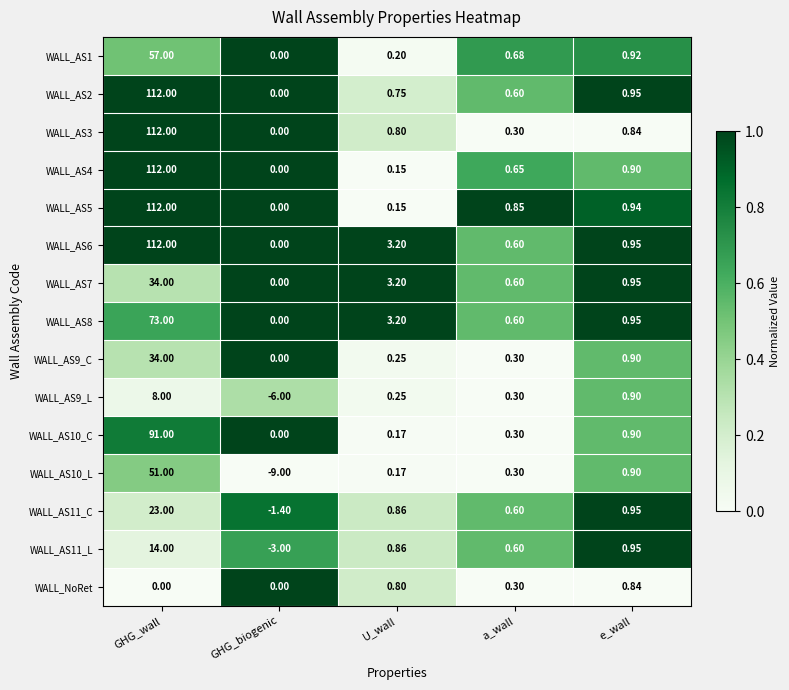

Where does the WALL_AS9_L series first go above 0?

GHG_wall